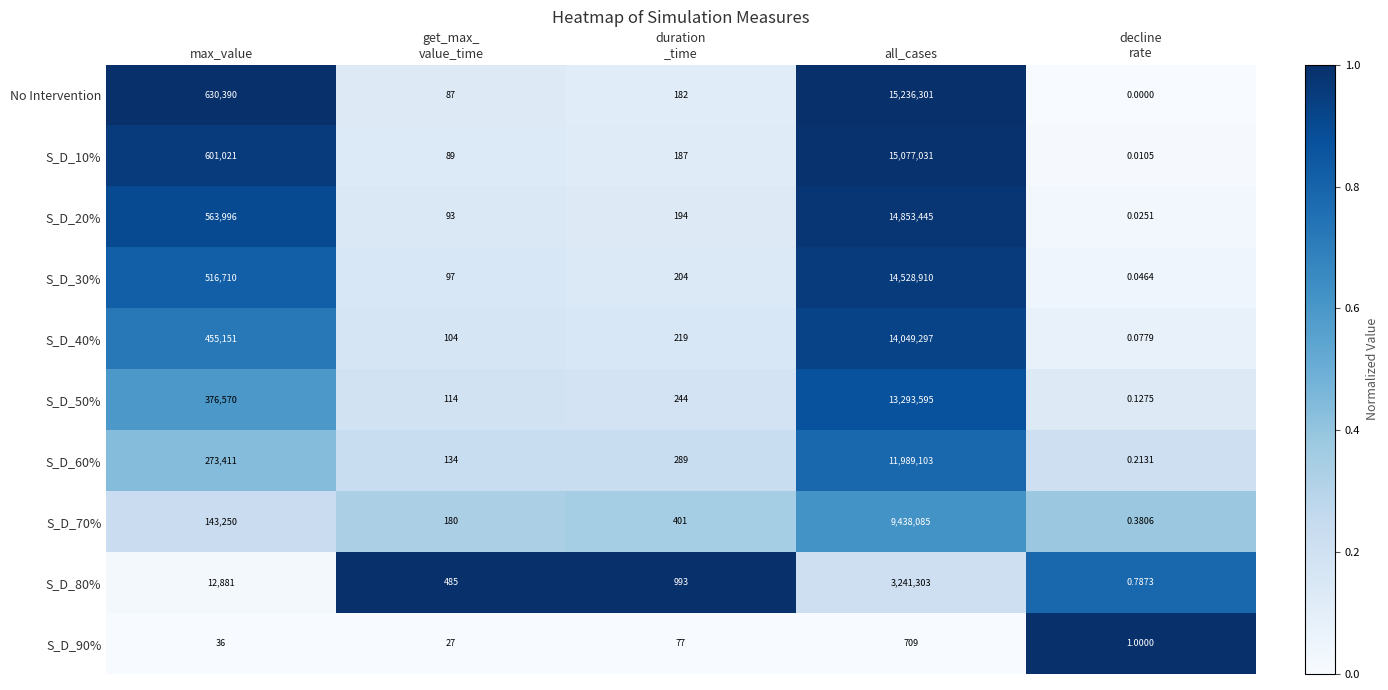

Where is S_D_20% nearest to the value 7426722?

max_value